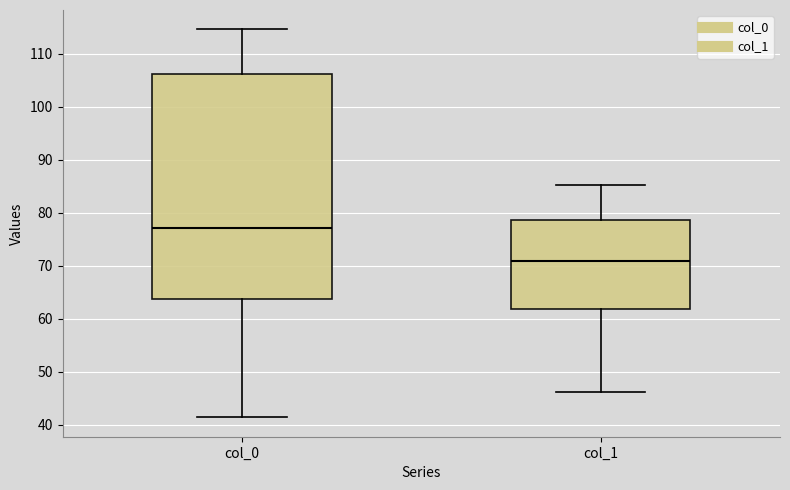

Which box's median line is the highest?

col_0